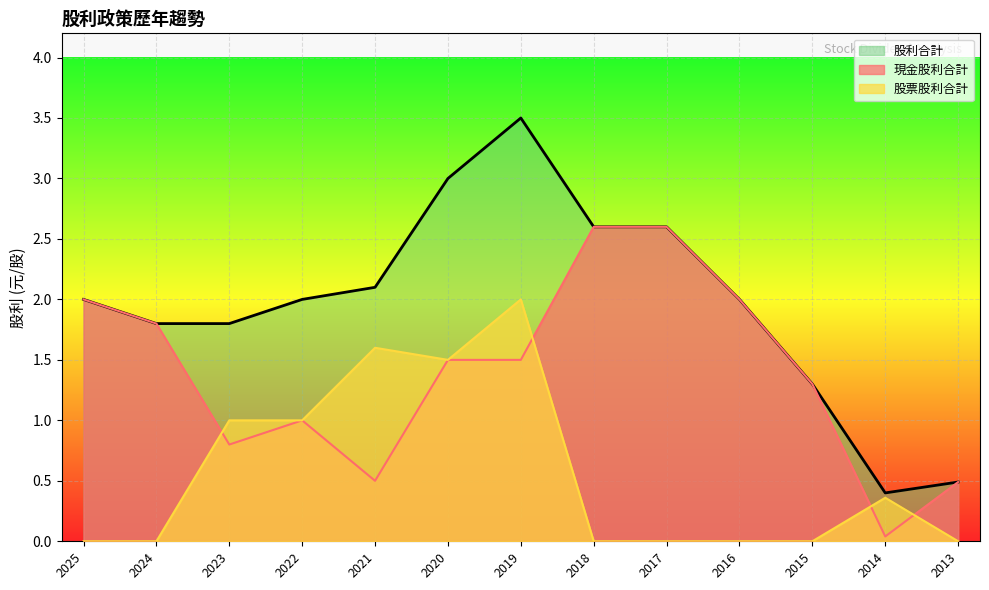

Which series has the widest spread of values?

股利合計